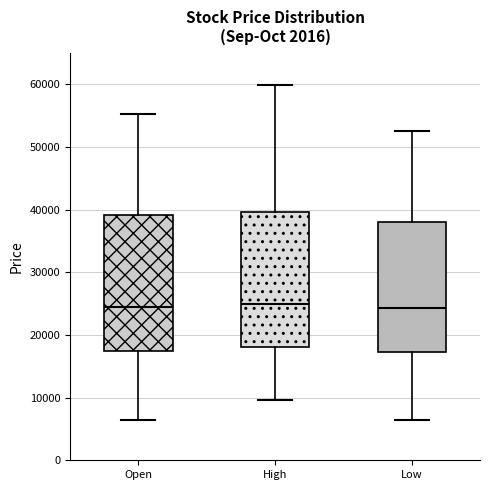

Reading left to right, transcribe this box plot: for each box, give where its median line is, the range the box spans, and where its two whiskers end, as read against the y-axis. The values are not printed on the chart, so give them approximately, as read against the axis.

Open: median 24000, box 17000 to 39000, whiskers 6000 to 55000
High: median 25000, box 18000 to 40000, whiskers 10000 to 60000
Low: median 24000, box 17000 to 38000, whiskers 6000 to 52000